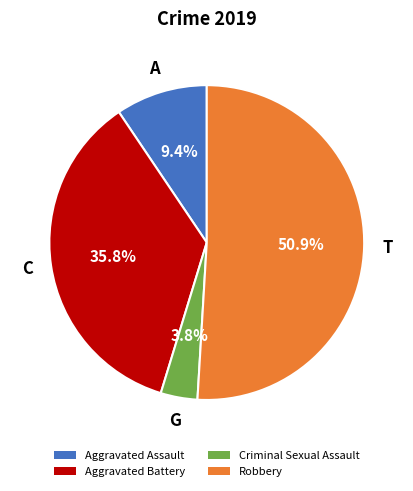

To the nearest percent, what percentage of the pie is Aggravated Battery?

36%